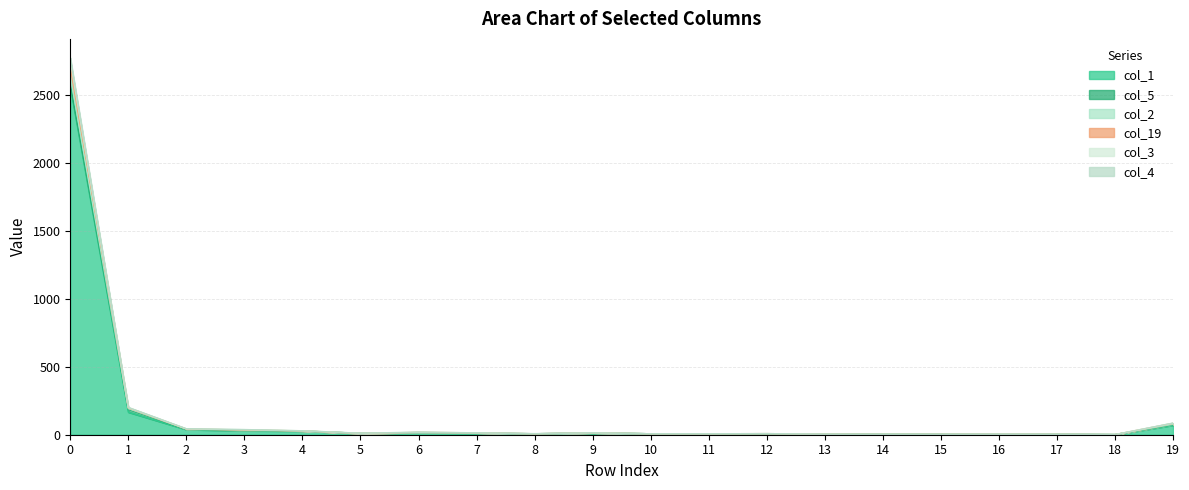

Count the number of categories in the chart.

20